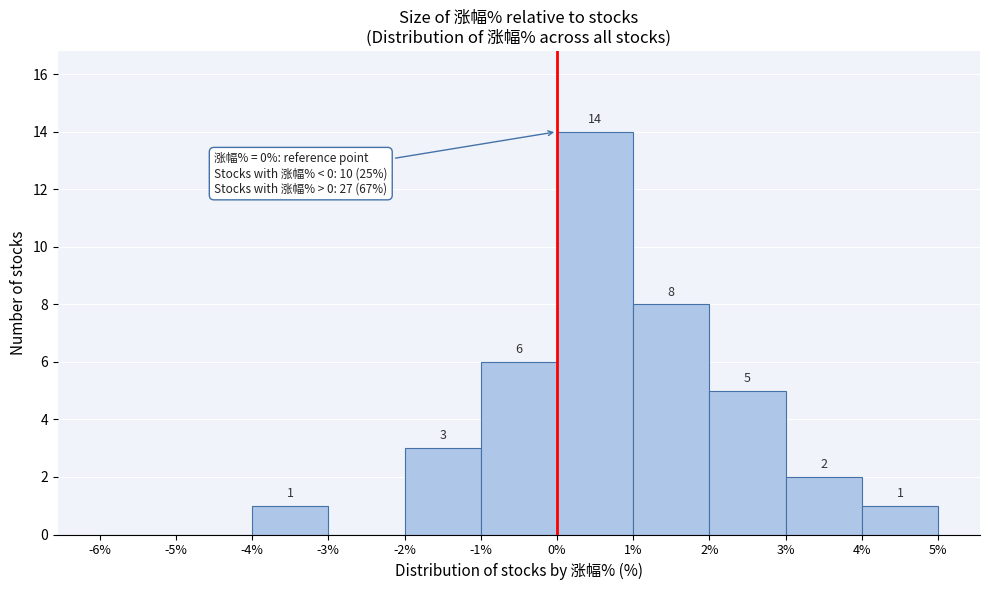

Which range on the x-axis has the tallest bar?

0% to 1%